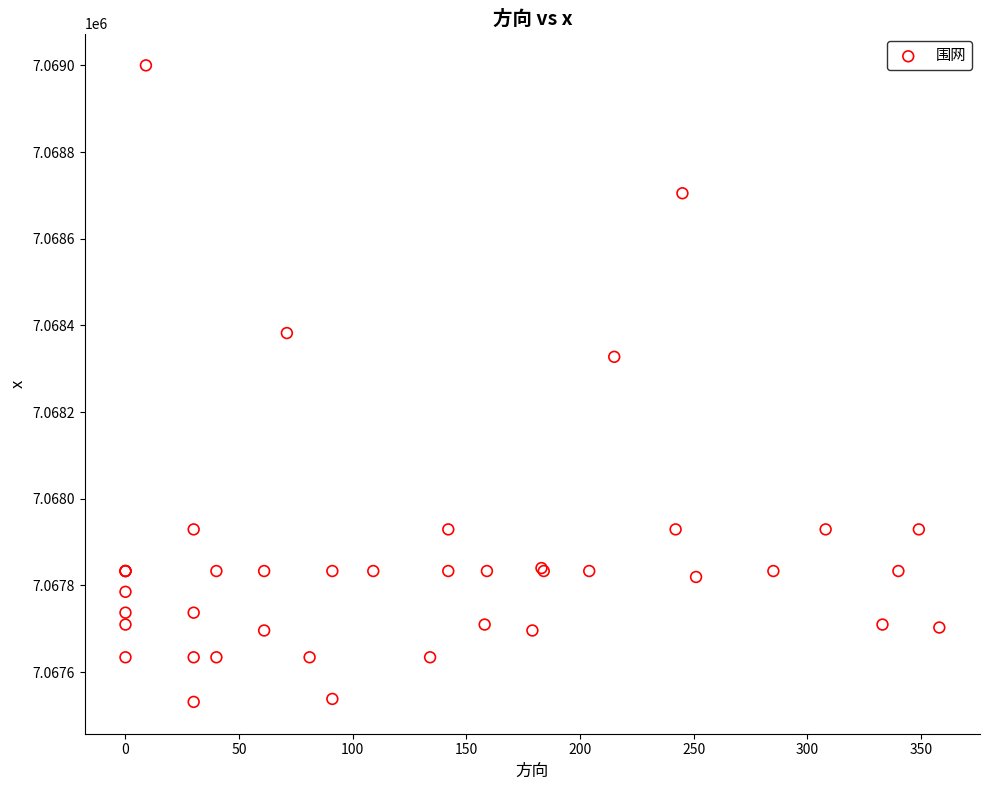

What Y value in the scatter plot is closest to 7068265?

7068327.4